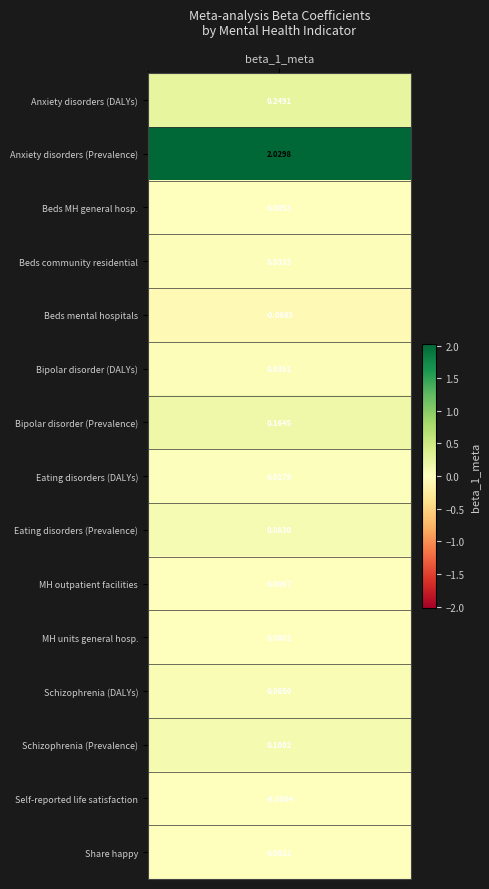

How many data points are less than 0?

2